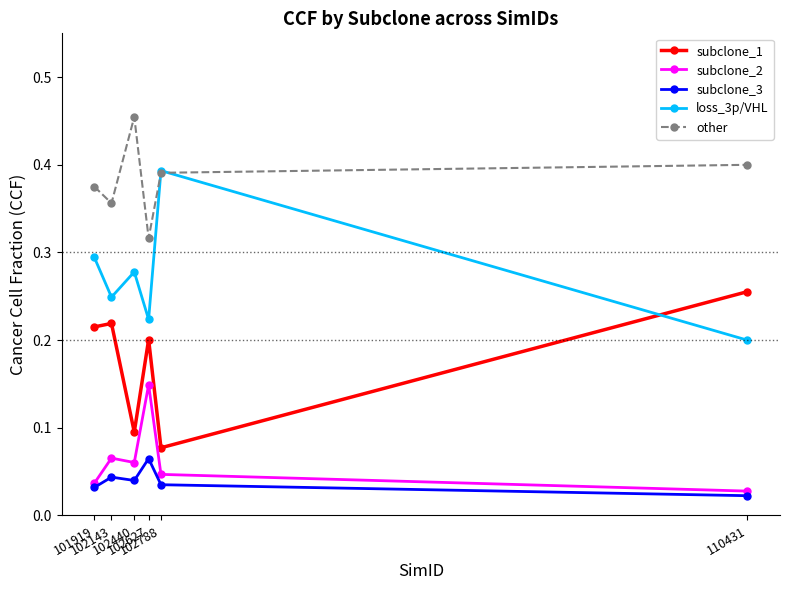

Rank the series by their maximum value, from lowest to highest.

subclone_3, subclone_2, subclone_1, loss_3p/VHL, other